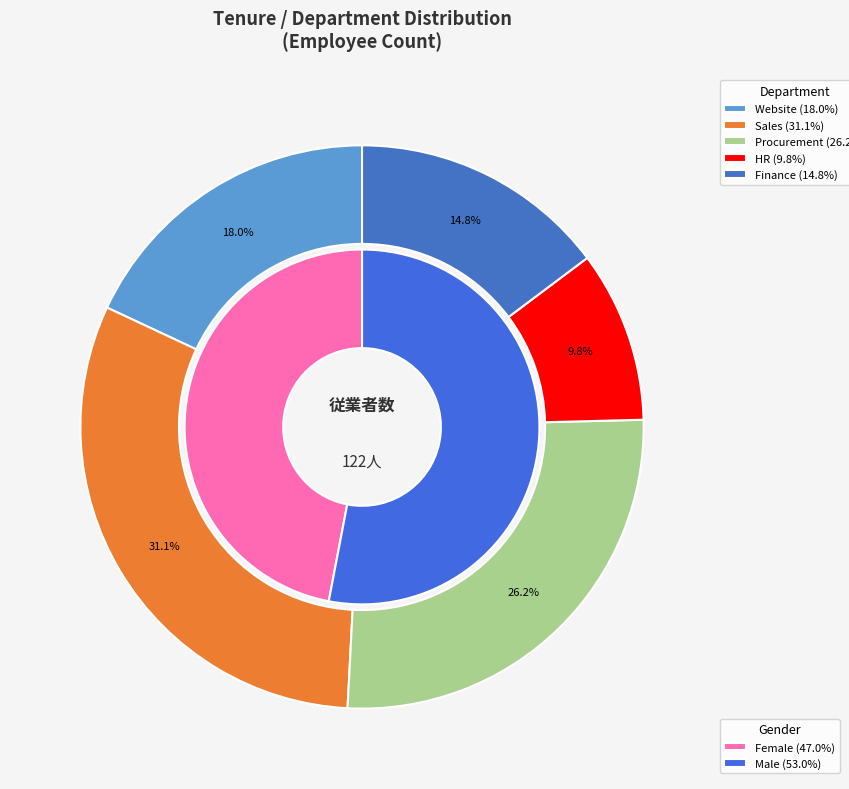

True or false: Finance accounts for 7% of the total.

False